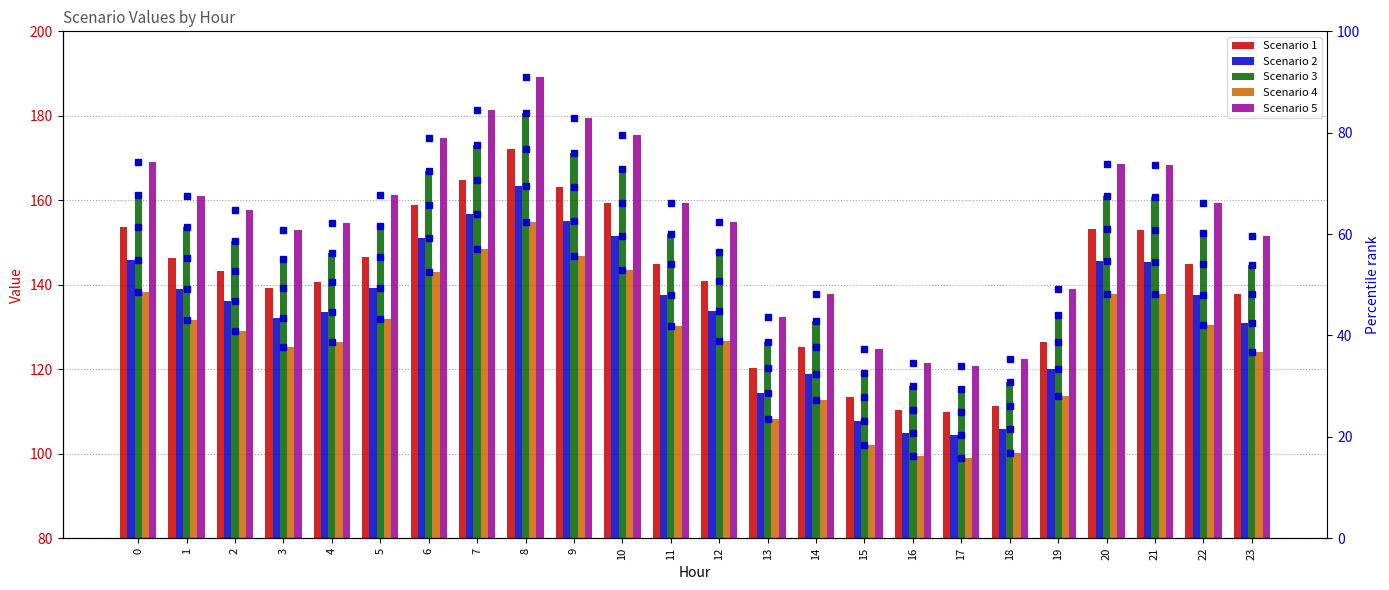

What is the maximum value for Scenario 3?

180.7